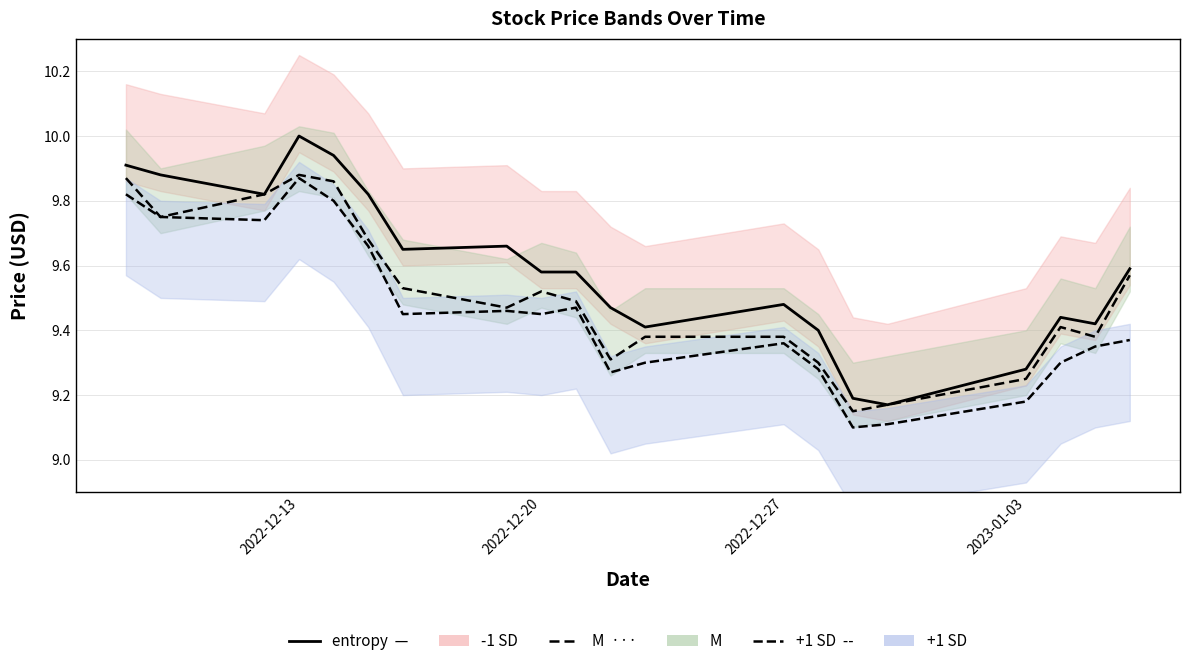

Which series changed the most between 2022-12-27 and 2023-01-03?

entropy (-1 SD line)